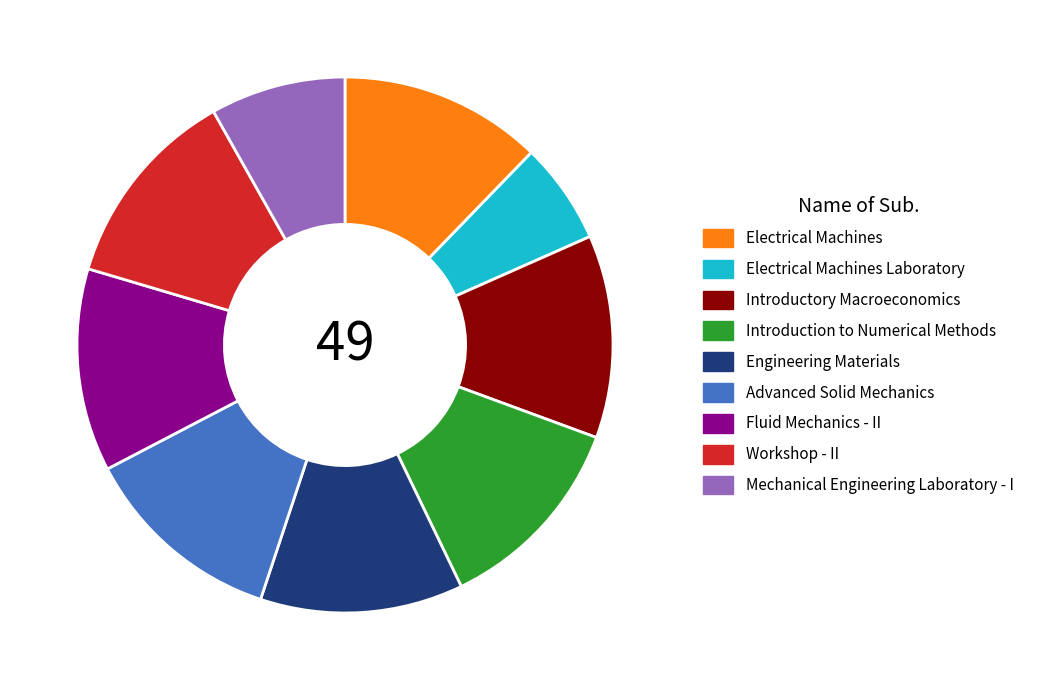

Approximately how many times larger is the value at Mechanical Engineering Laboratory - I compared to Introduction to Numerical Methods?

0.7